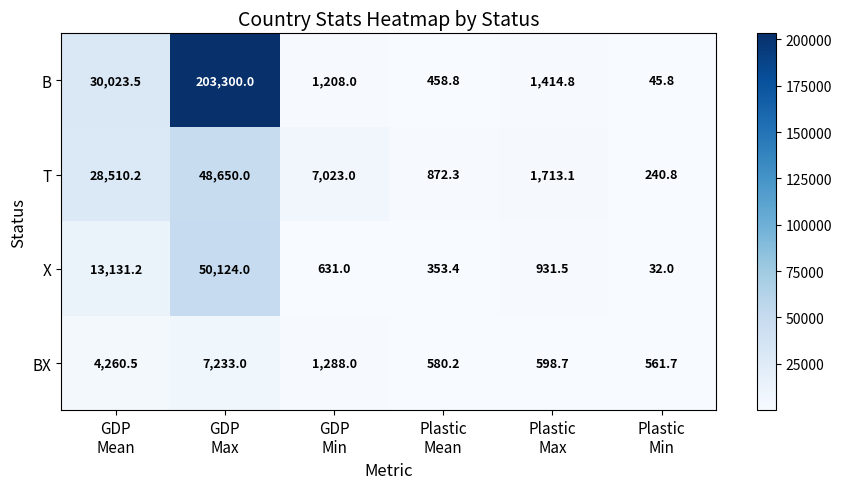

What is the greatest value displayed?

203300.0